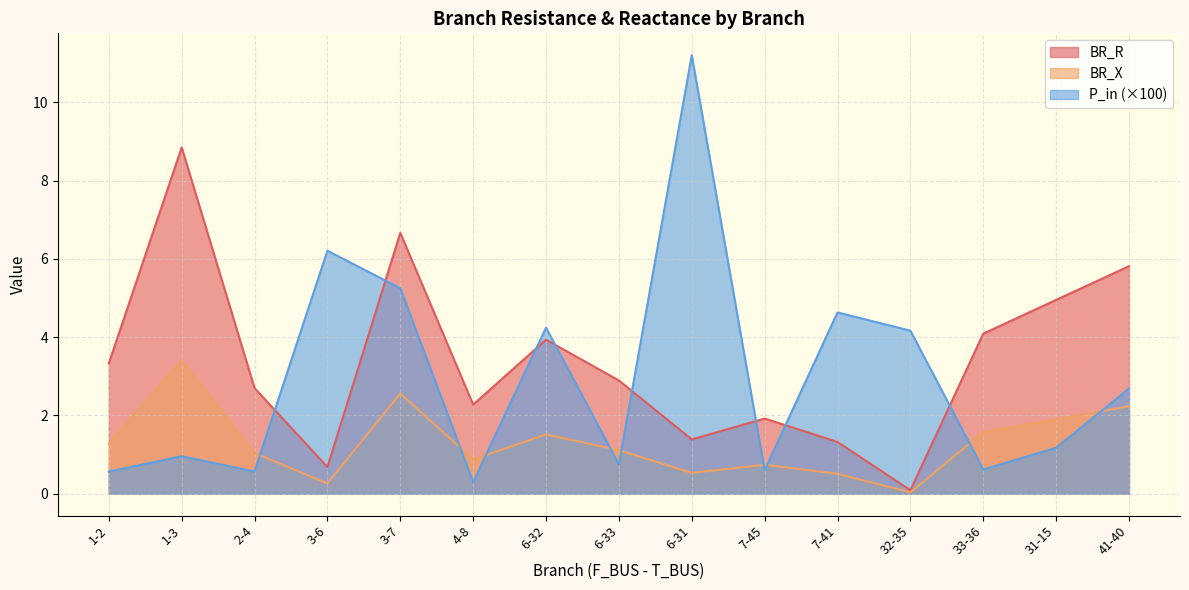

True or false: BR_X has a value of 2.7 at 33-36.

False